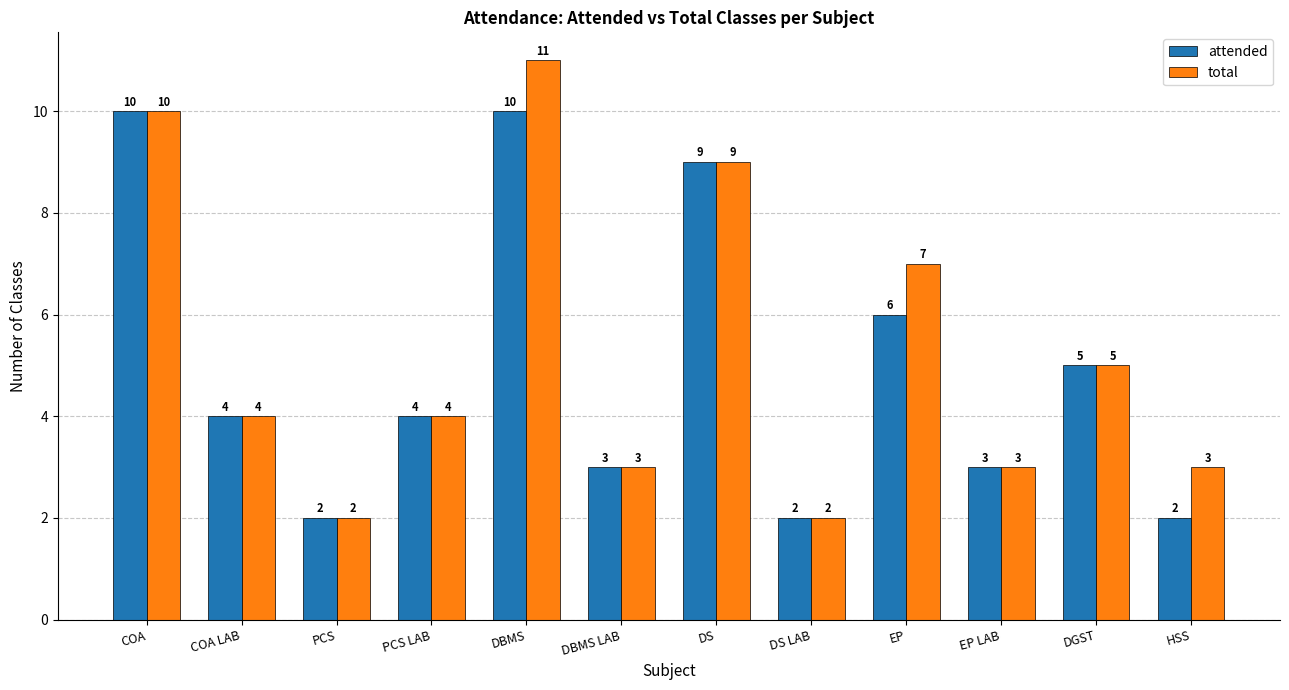

What is the value of the total bar at the 4th from the left?

4